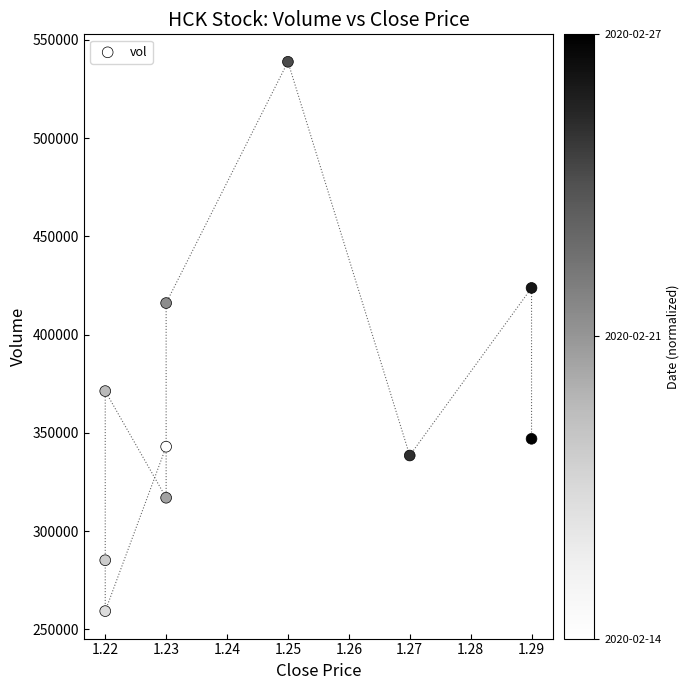

What Y value in the scatter plot is closest to 399100?

416100